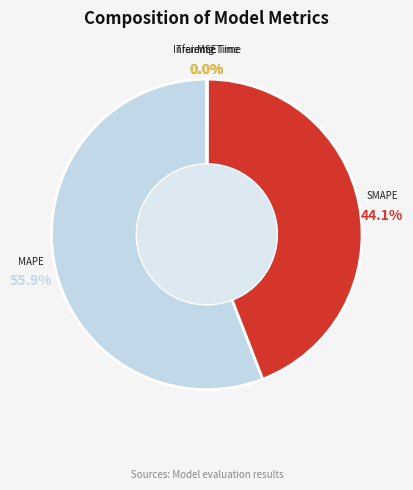

What percentage is NOT represented by MAPE?

44.1%